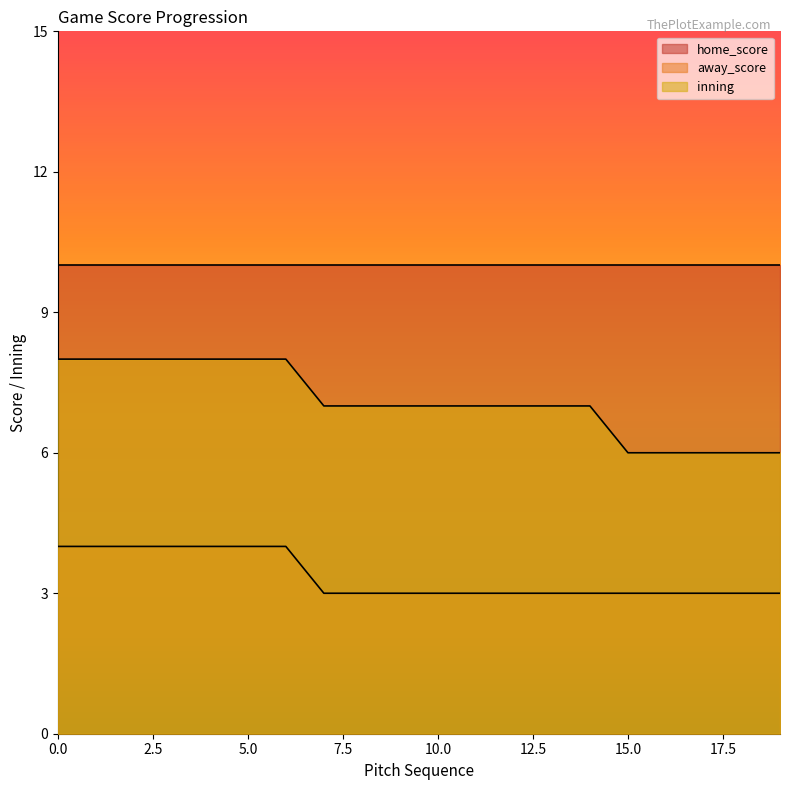

Is it true that inning equals 4 at 16?

False